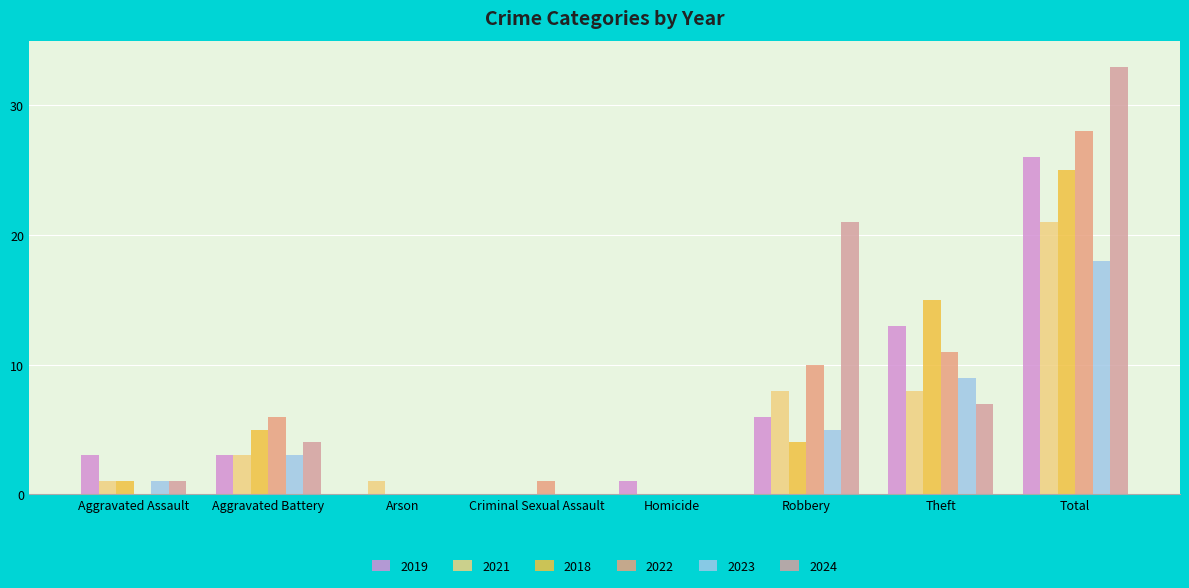

How many categories are shown in the chart?

8